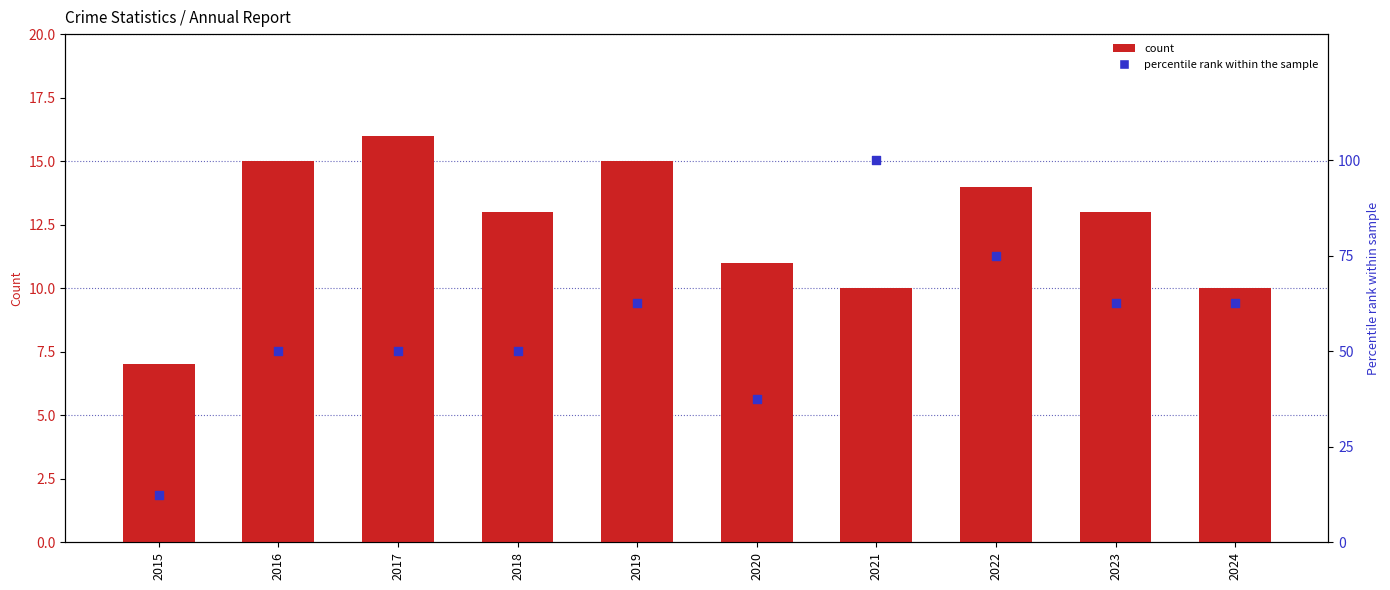

Which series has the largest Y range (max minus min)?

Robbery (percentile rank)